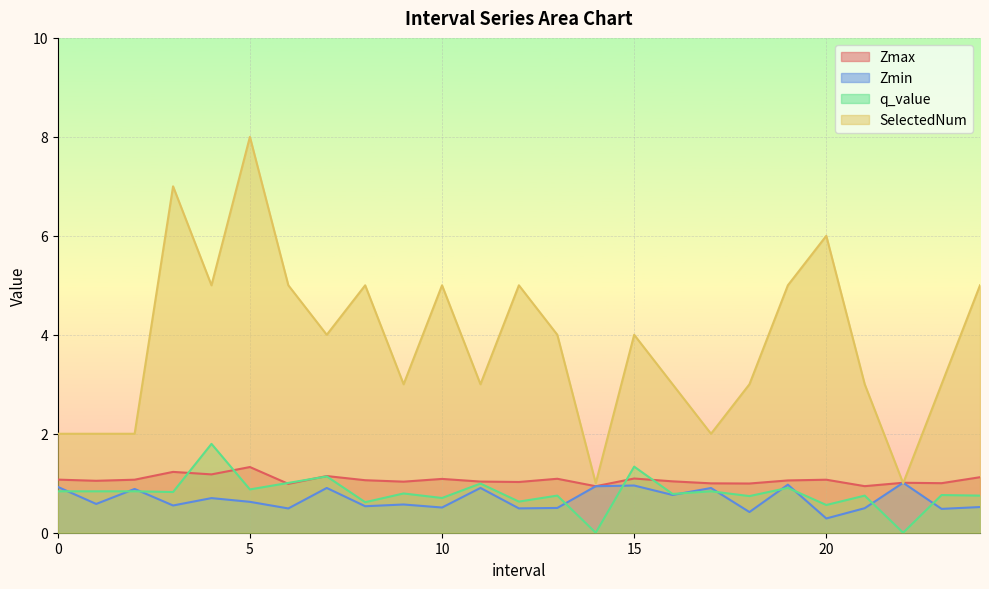

List the labels in order of q_value value, smallest first.

14.0, 22.0, 20.0, 8.0, 12.0, 10.0, 18.0, 21.0, 24.0, 13.0, 23.0, 16.0, 9.0, 3.0, 0.0, 1.0, 2.0, 17.0, 5.0, 19.0, 11.0, 6.0, 7.0, 15.0, 4.0